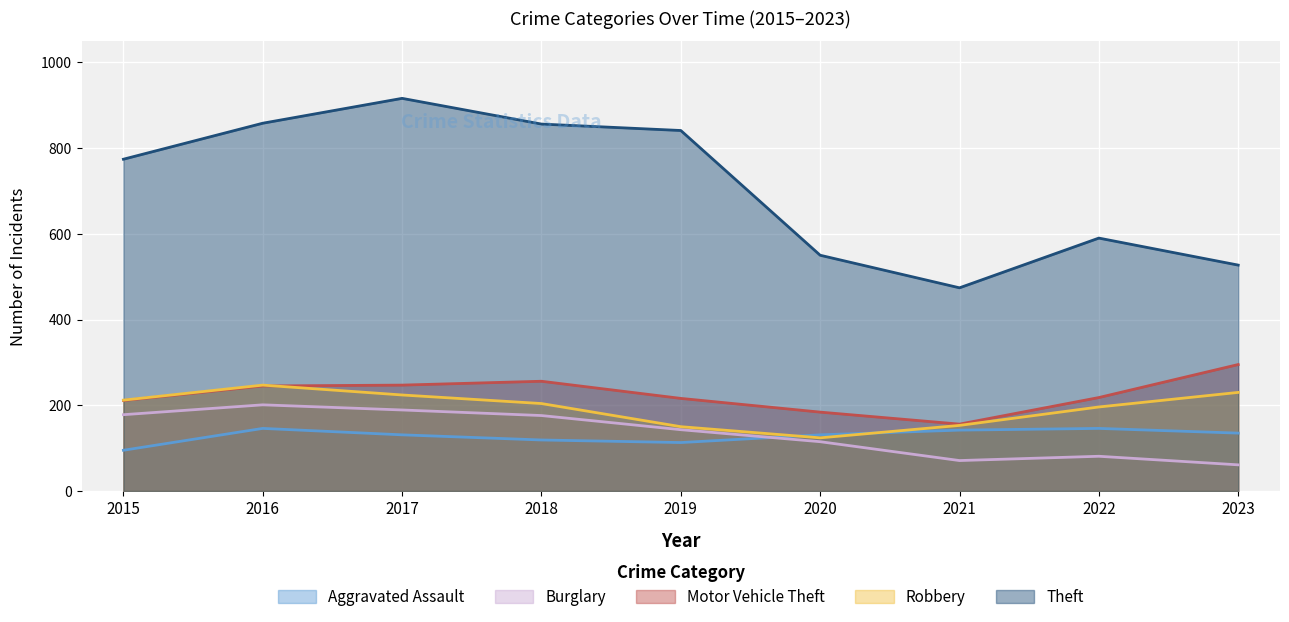

At how many categories does at least one series exceed 75?

9